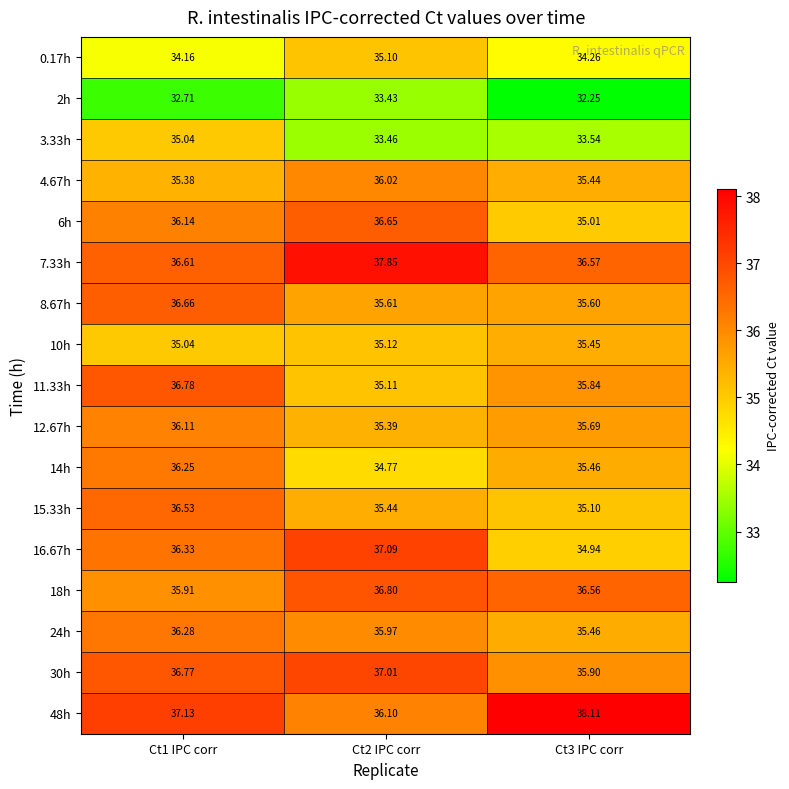

Is the value of 14h at Ct3 IPC corr greater than the value of 16.67h at Ct2 IPC corr?

No